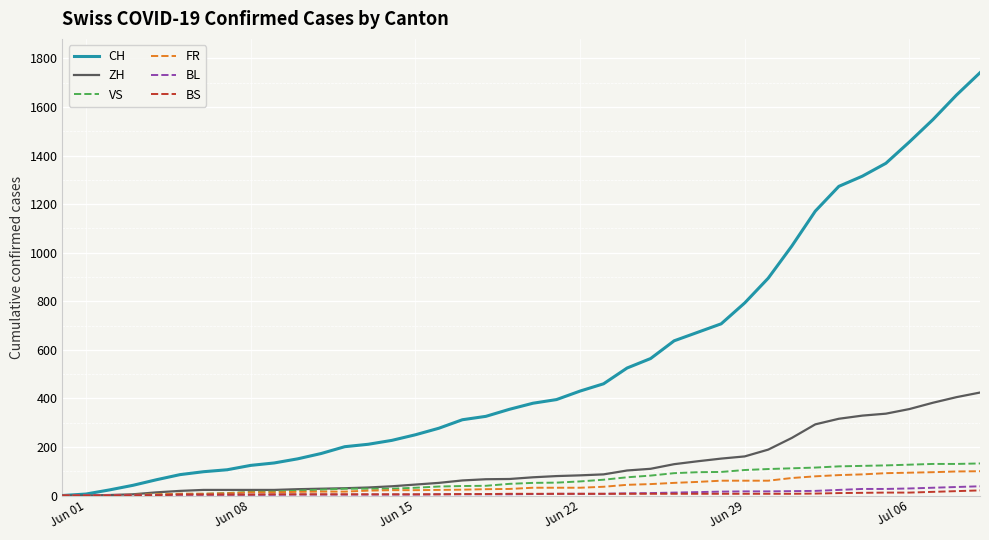

Which series has the largest total across all categories?

CH